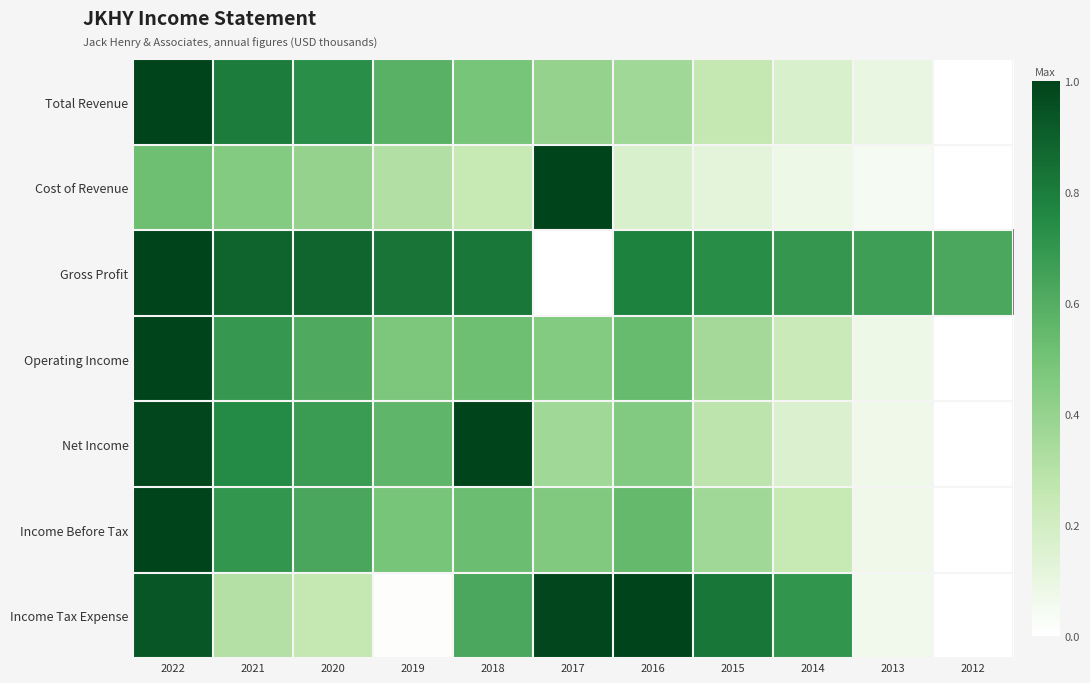

Rank the series at 2021 from lowest to highest value.

Income Tax Expense, Cost of Revenue, Operating Income, Income Before Tax, Net Income, Total Revenue, Gross Profit